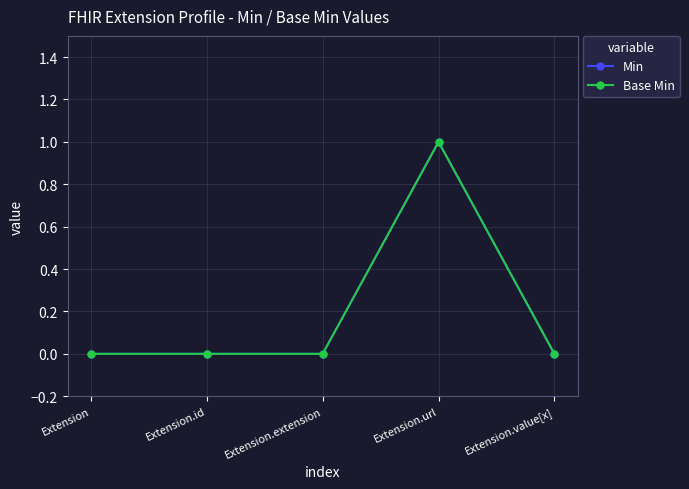

Does the chart have visible grid lines?

Yes